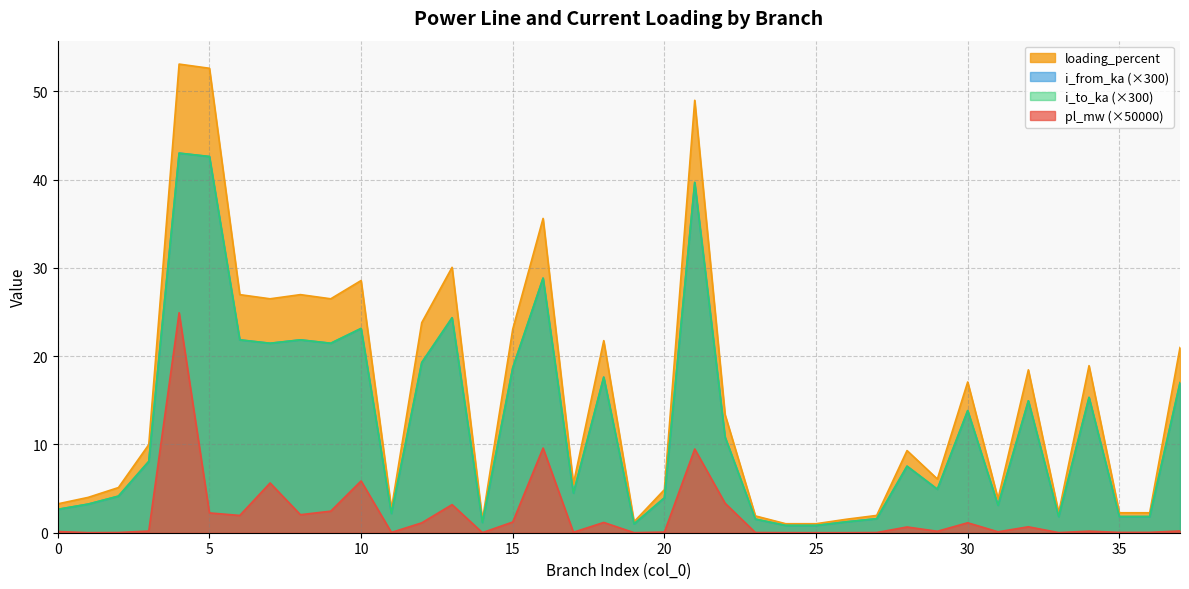

How many distinct data groups are displayed?

4